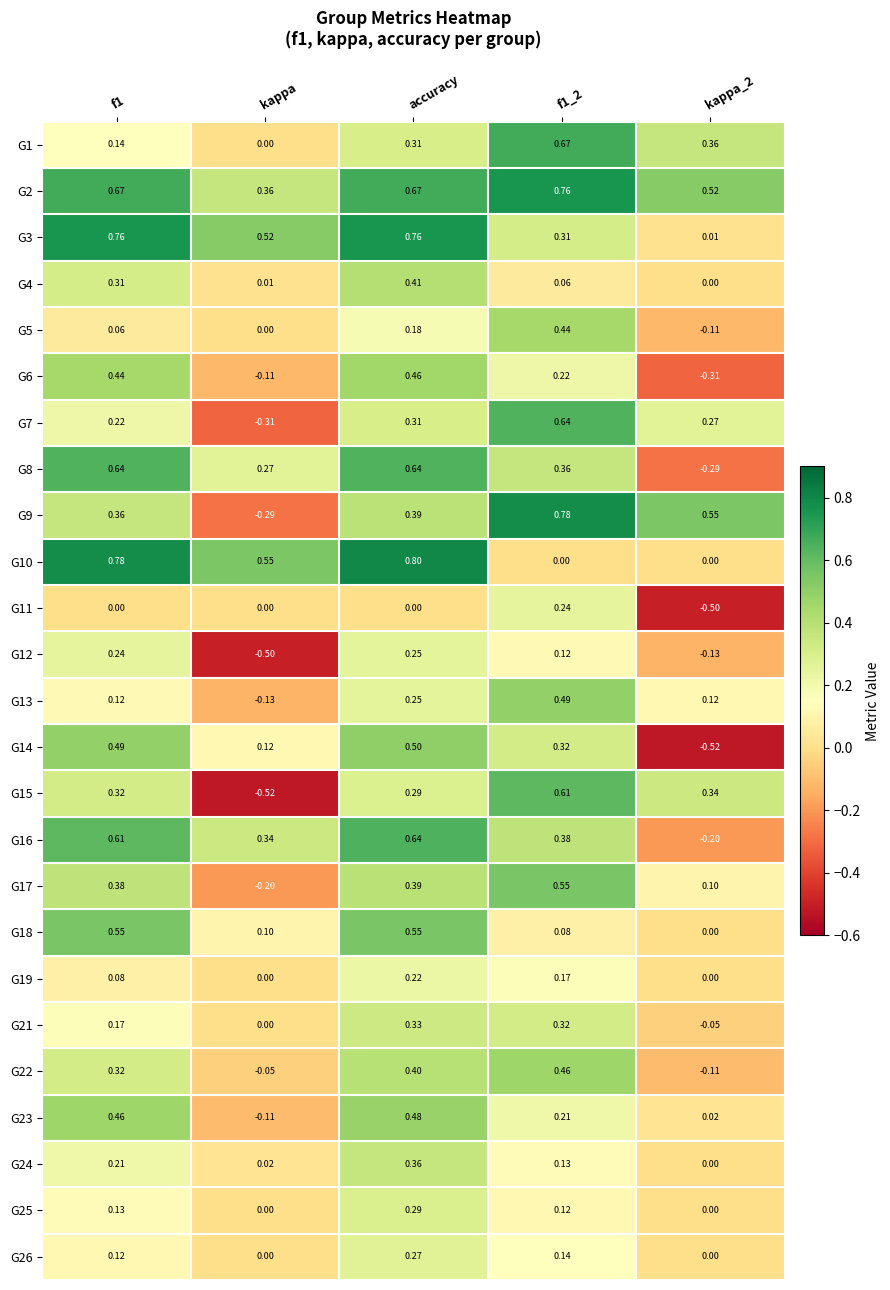

Is the value of G23 at f1_2 greater than the value of G7 at kappa_2?

No